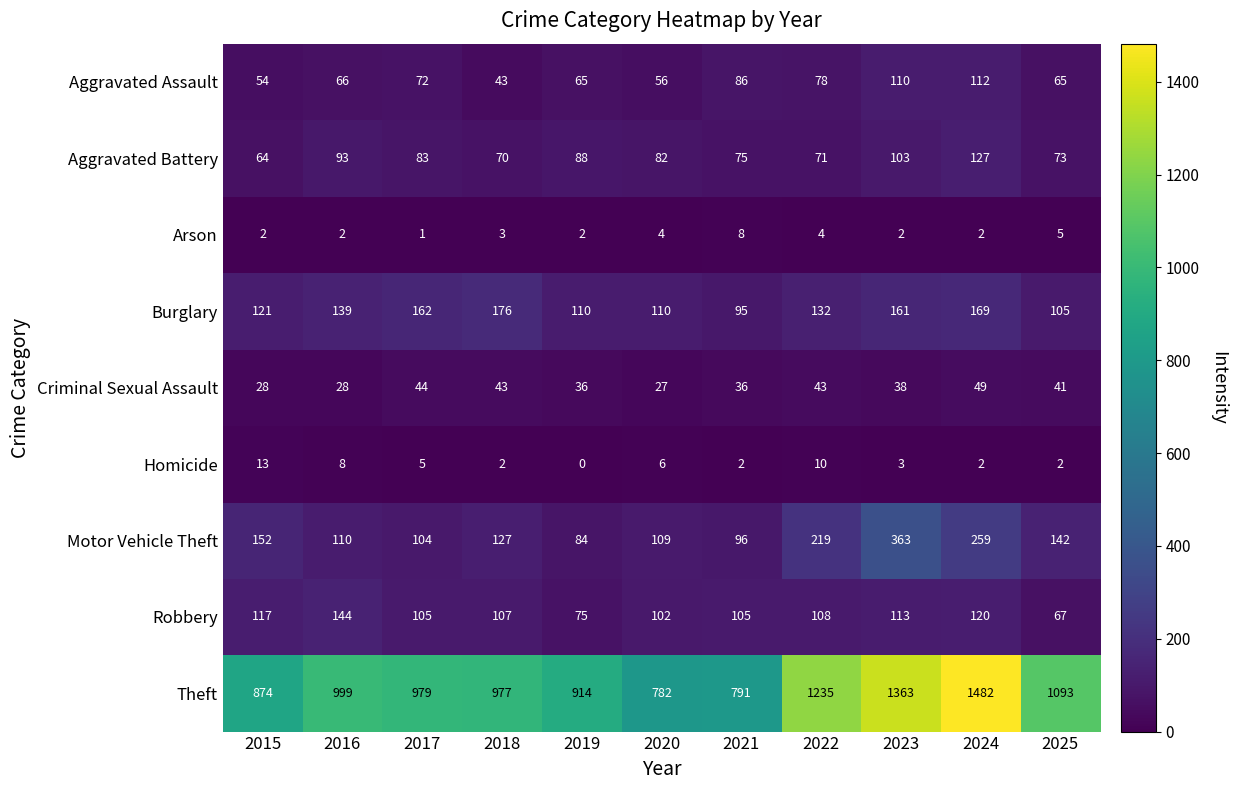

List the series in order of their peak value, highest first.

Theft, Motor Vehicle Theft, Burglary, Robbery, Aggravated Battery, Aggravated Assault, Criminal Sexual Assault, Homicide, Arson